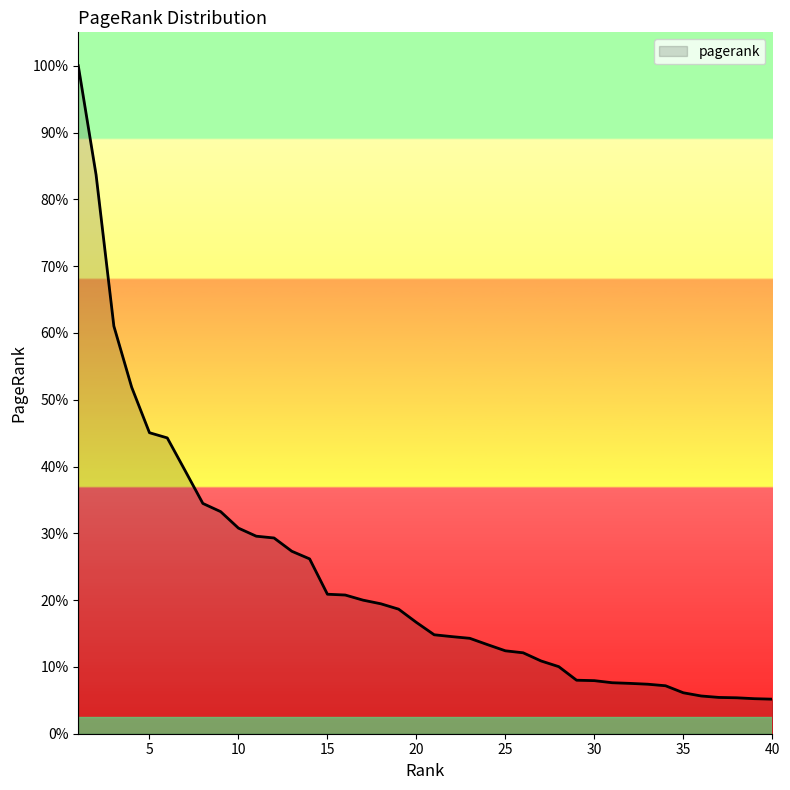

Does the chart have visible grid lines?

No